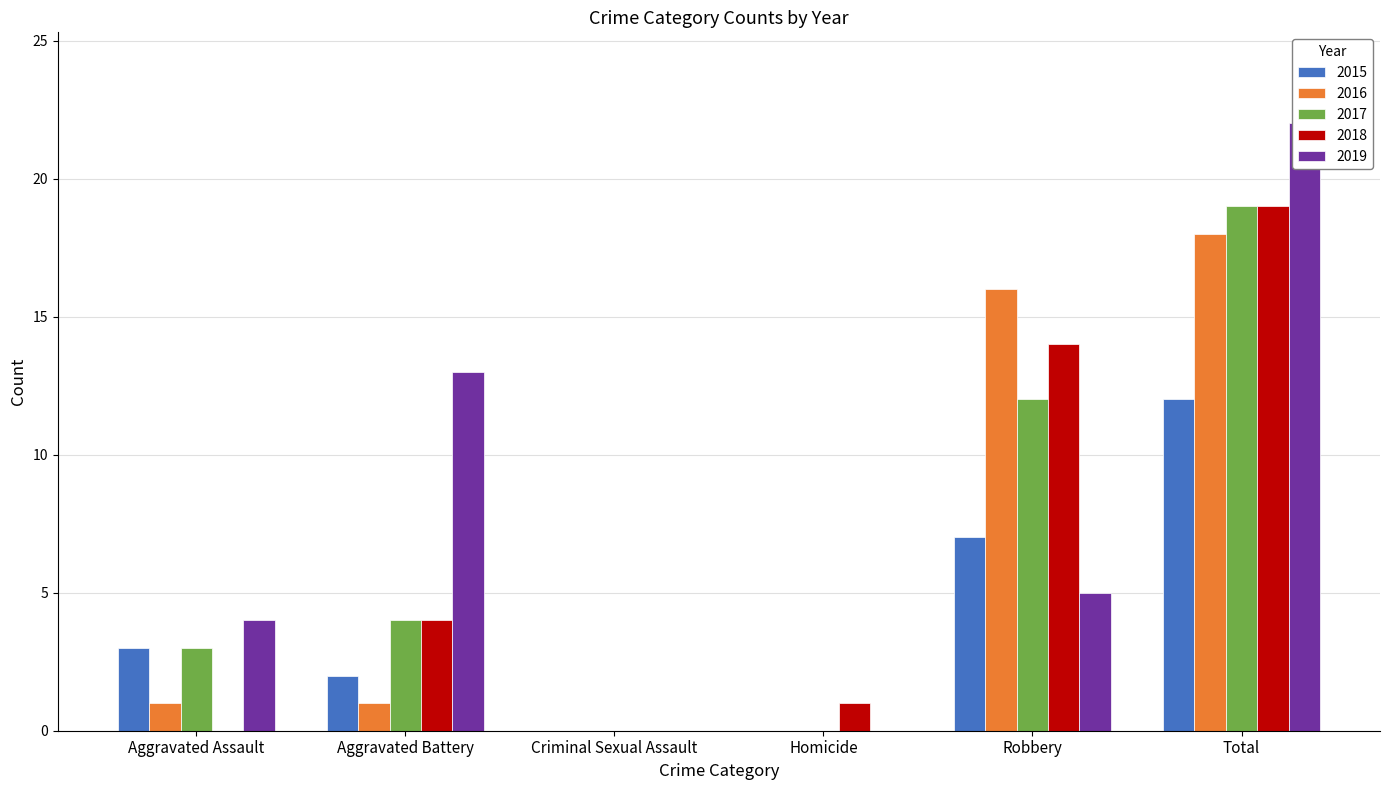

At which label does 2017 reach its peak?

Total